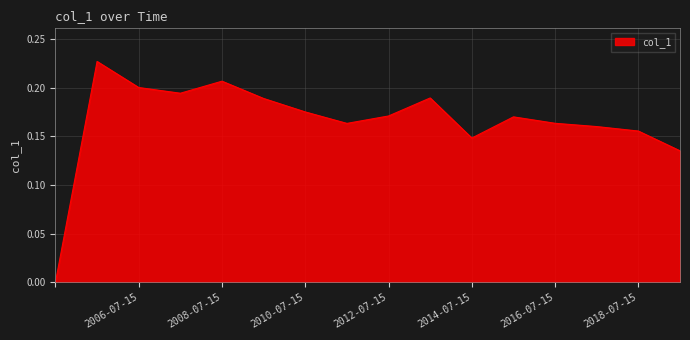

Does the chart display data point markers on the line(s)?

No